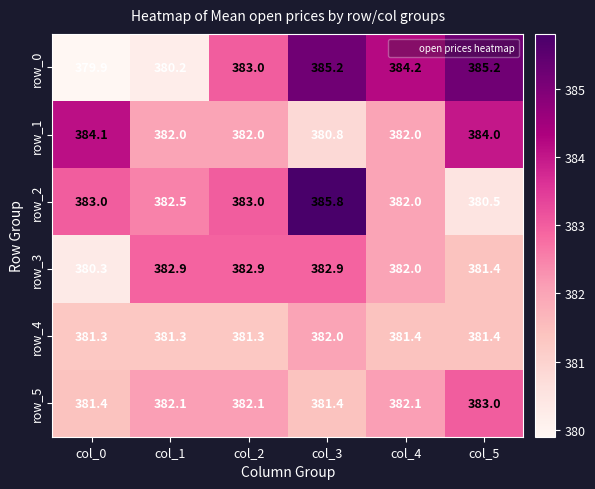

Reading left to right, transcribe all the data shown in this chart.

row_0: col_0=379.9	col_1=380.2	col_2=383.0	col_3=385.2	col_4=384.2	col_5=385.2
row_1: col_0=384.1	col_1=382.0	col_2=382.0	col_3=380.8	col_4=382.0	col_5=384.0
row_2: col_0=383.0	col_1=382.5	col_2=383.0	col_3=385.8	col_4=382.0	col_5=380.5
row_3: col_0=380.3	col_1=382.9	col_2=382.9	col_3=382.9	col_4=382.0	col_5=381.4
row_4: col_0=381.3	col_1=381.3	col_2=381.3	col_3=382.0	col_4=381.4	col_5=381.4
row_5: col_0=381.4	col_1=382.1	col_2=382.1	col_3=381.4	col_4=382.1	col_5=383.0